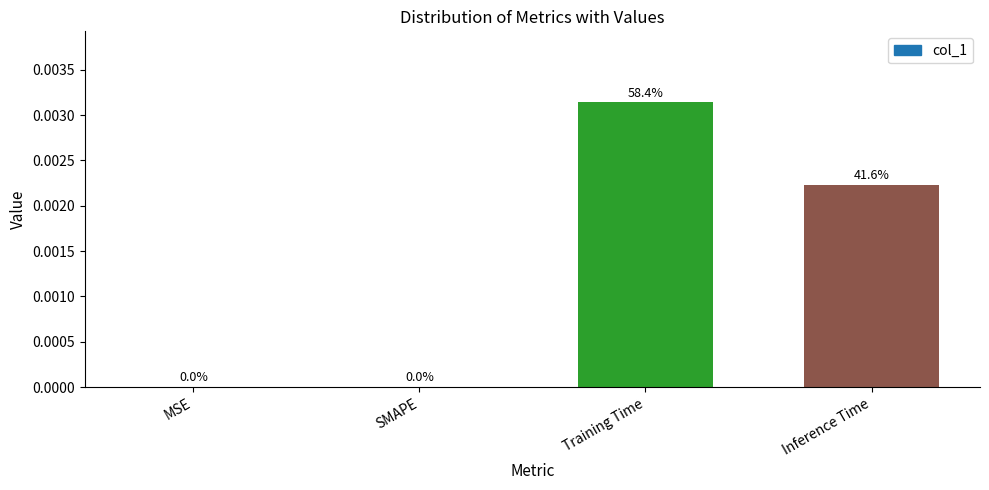

How many positive values are there?

2